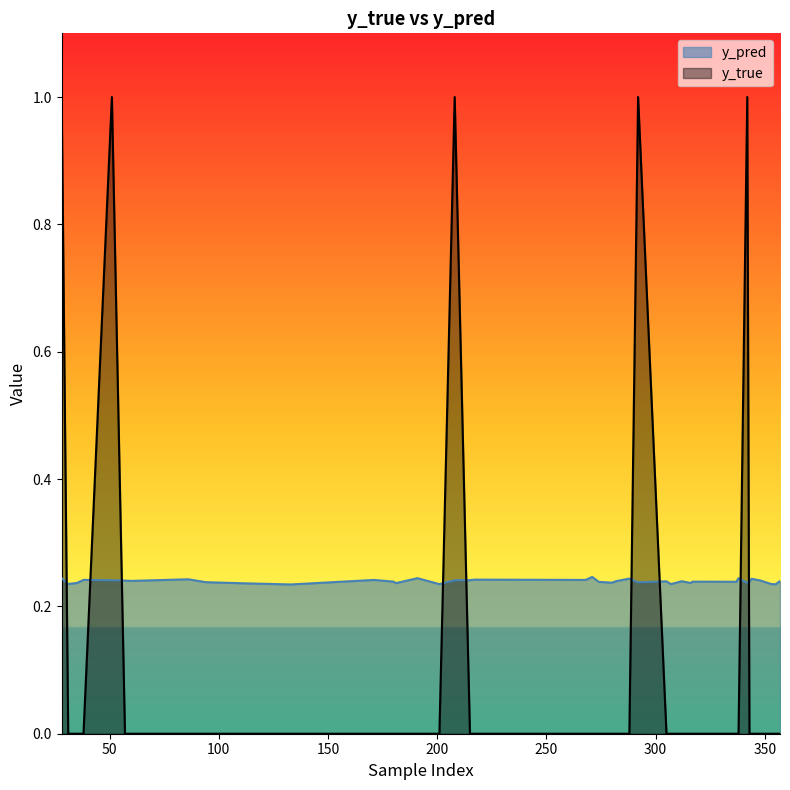

What is the sum of all y_true values?

5.0